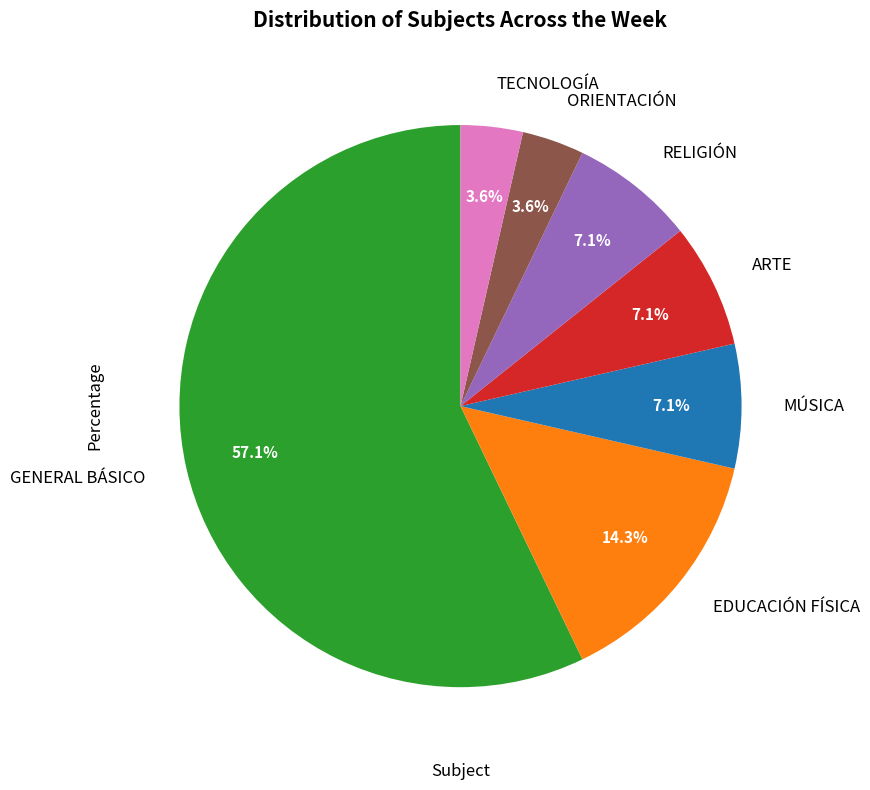

Is there any slice that represents more than half of the pie?

Yes